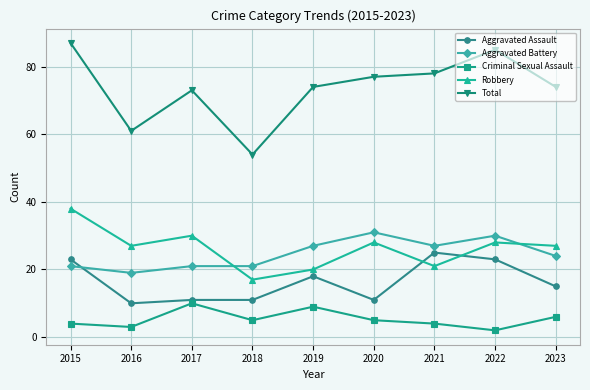

What is the maximum value shown in the chart?

87